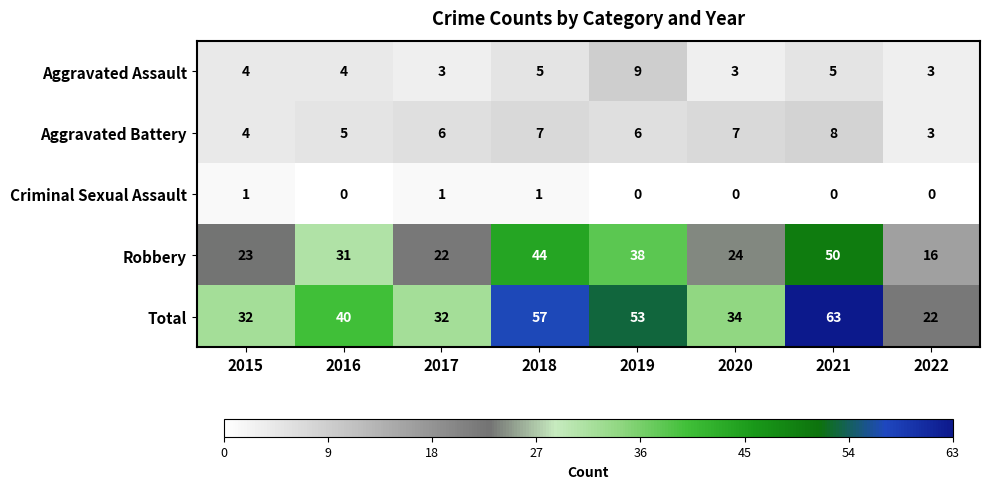

Between 2017 and 2021, which series saw the biggest shift?

Total